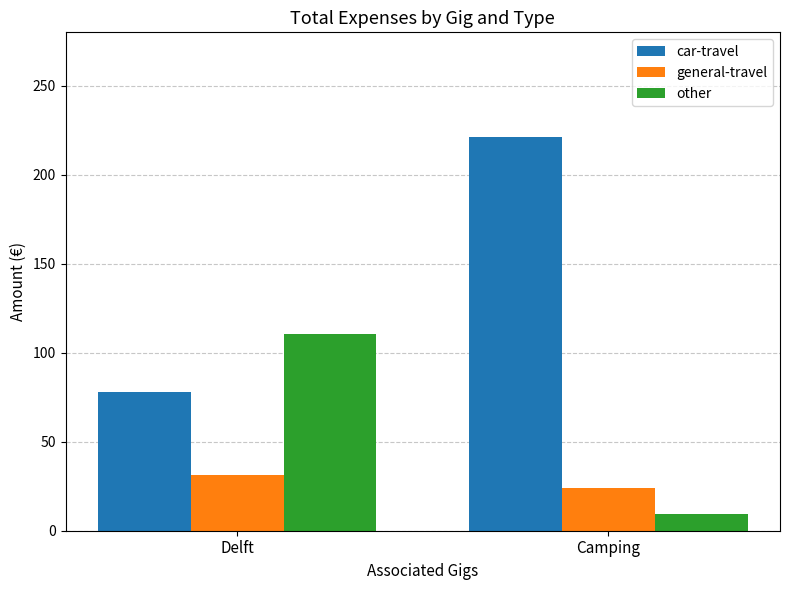

How many groups of bars are there?

2